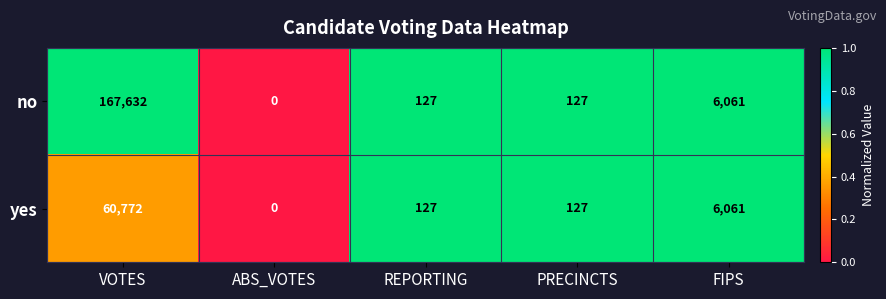

Where does the no series first go above 127?

VOTES